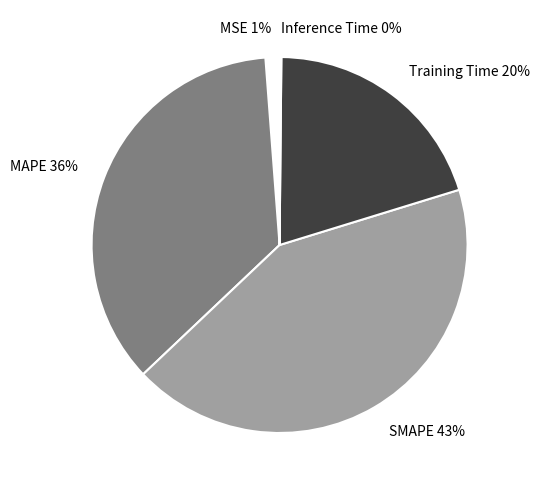

Combined, do MSE 1% and MAPE 36% account for over 50%?

No